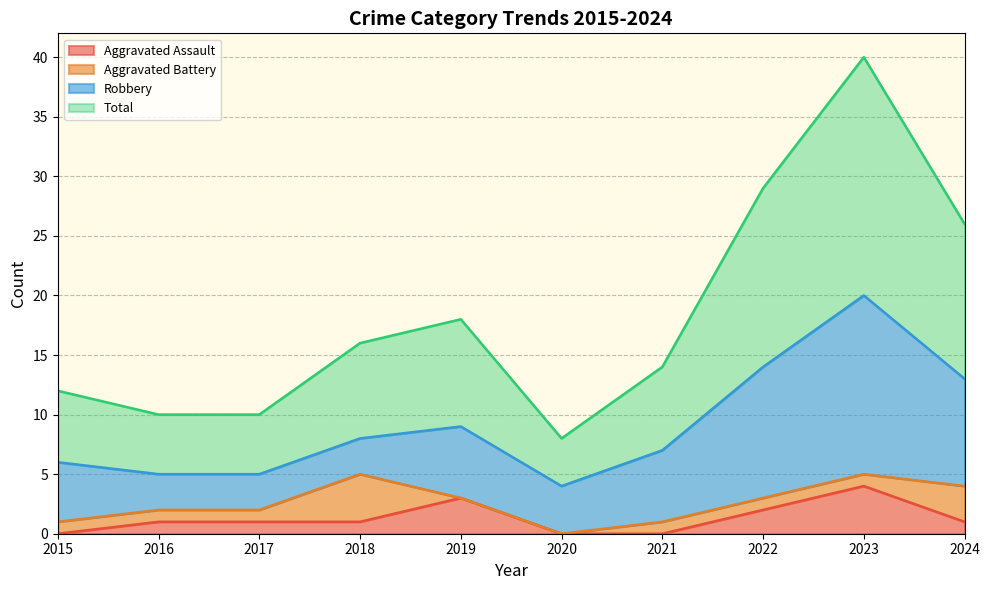

Which category has the highest value in the Aggravated Assault series?

2023